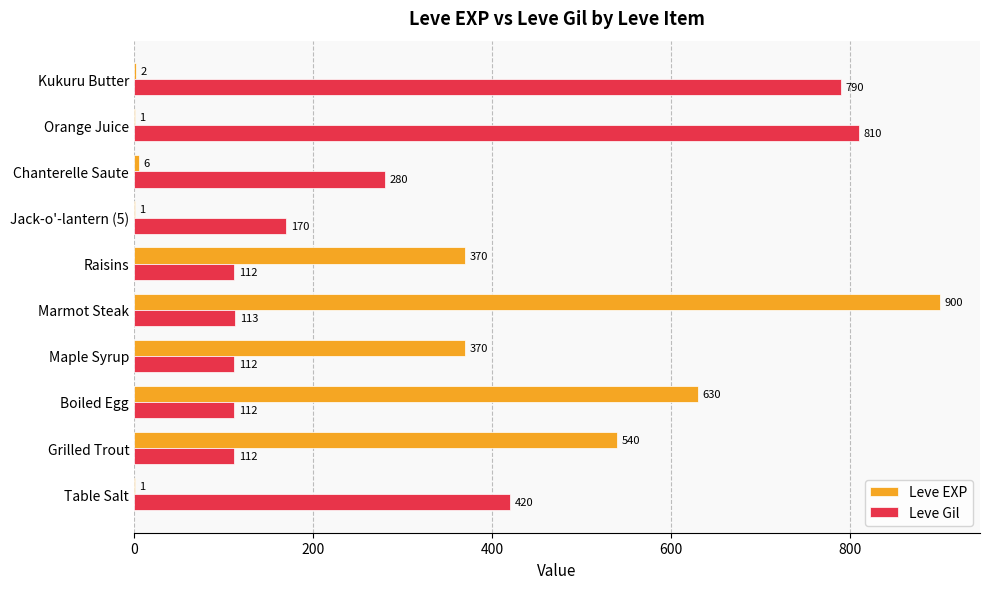

Between Table Salt and Raisins, which series saw the biggest shift?

Leve EXP